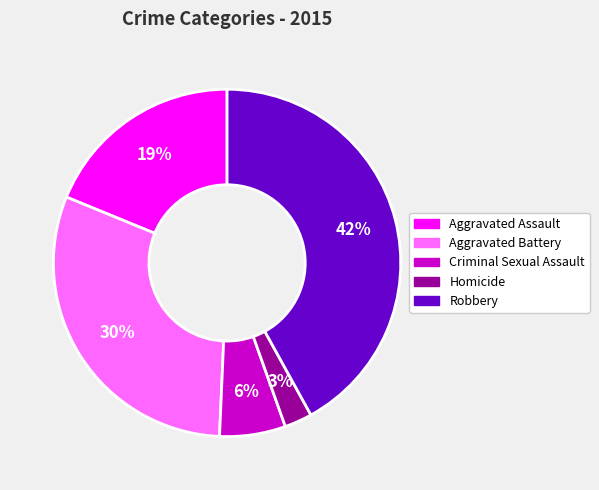

Rank the categories by value from lowest to highest.

Homicide, Criminal Sexual Assault, Aggravated Assault, Aggravated Battery, Robbery